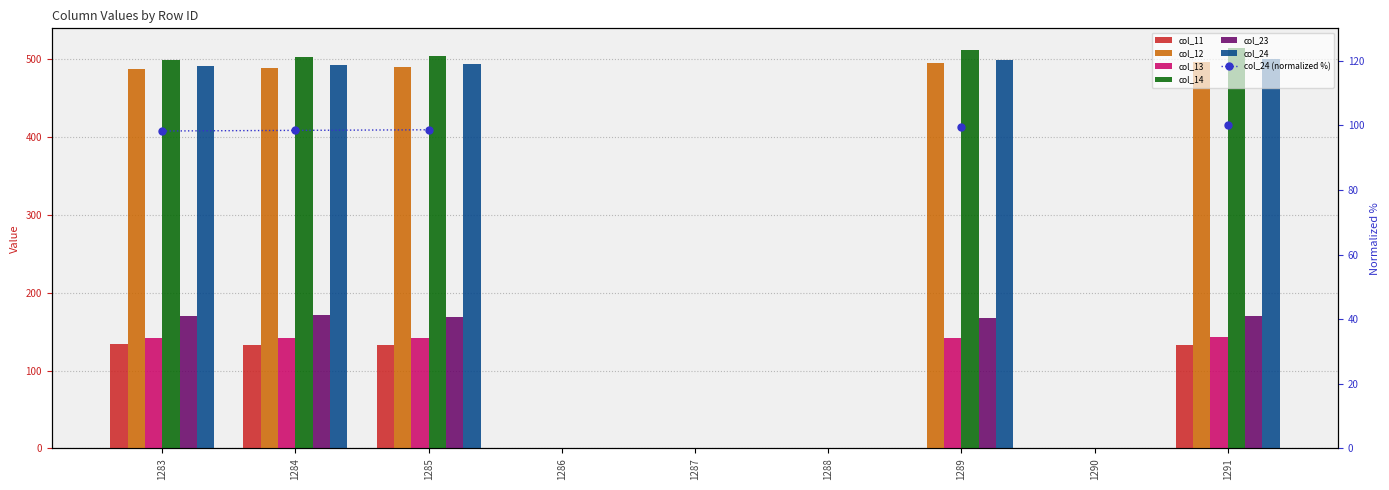

Reading right to left, transcribe all the data shown in this chart.

col_11: 132.3	0.0	0.0	0.0	0.0	0.0	132.7	132.6	133.6
col_12: 496.5	0.0	494.9	0.0	0.0	0.0	489.3	489.0	487.9
col_13: 142.9	0.0	141.3	0.0	0.0	0.0	141.4	141.5	141.5
col_14: 513.8	0.0	511.7	0.0	0.0	0.0	504.1	503.2	498.6
col_23: 170.3	0.0	168.0	0.0	0.0	0.0	168.4	170.8	169.8
col_24: 500.7	0.0	498.3	0.0	0.0	0.0	493.7	492.7	491.8